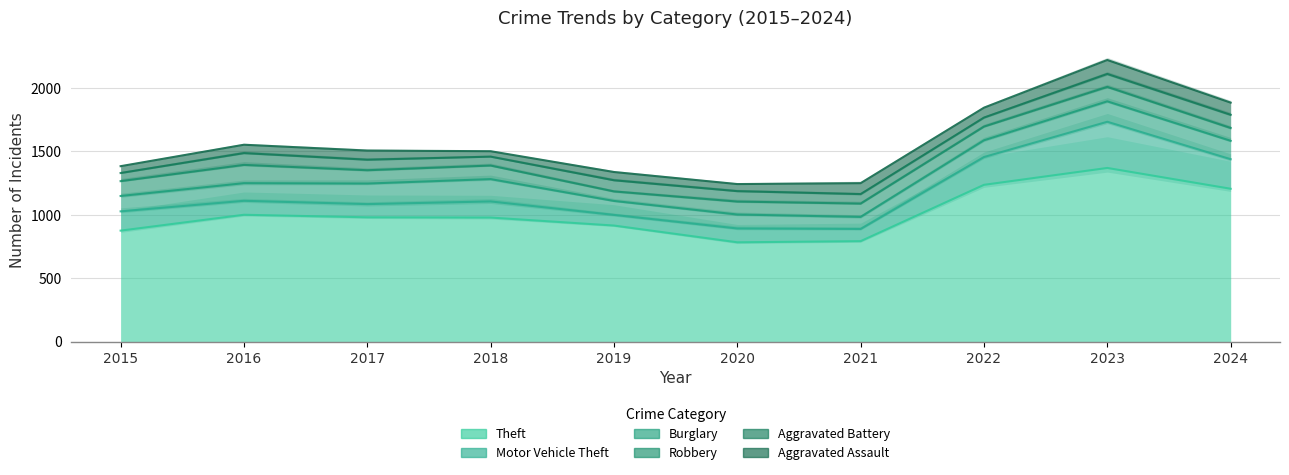

True or false: Aggravated Assault and Theft cross at least once.

False